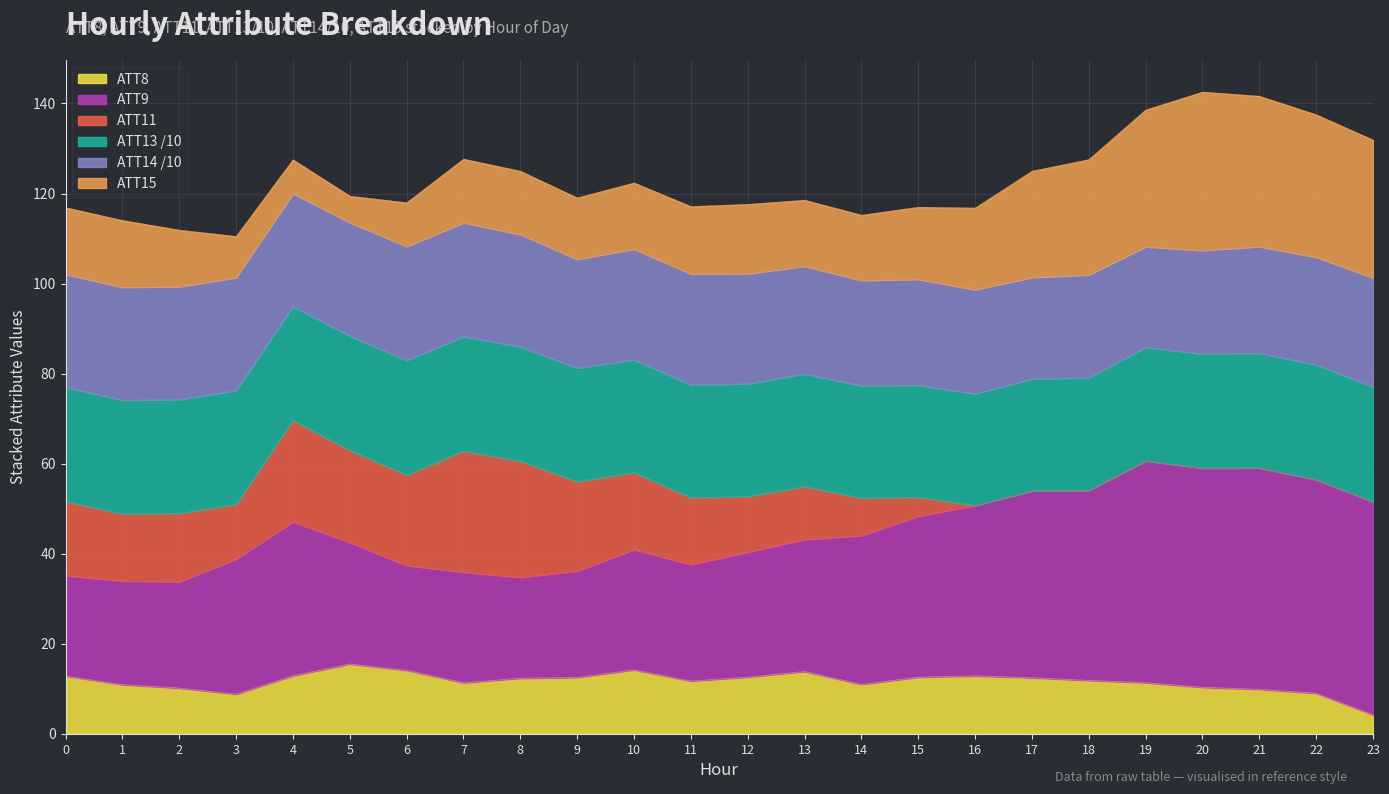

Reading left to right, extract all data points from this chart.

ATT8: 12.8	10.9	10.2	8.8	12.9	15.5	14.1	11.3	12.4	12.5	14.2	11.7	12.6	13.8	11.0	12.6	12.9	12.5	11.9	11.4	10.3	9.9	9.0	4.2
ATT9: 22.3	23.0	23.6	30.0	34.2	27.0	23.3	24.6	22.4	23.7	26.7	25.9	27.8	29.3	33.1	35.8	37.9	41.5	42.2	49.3	48.7	49.2	47.5	47.3
ATT11: 16.5	14.9	15.2	12.1	22.5	20.4	20.1	26.9	25.8	19.9	17.1	14.8	12.3	11.8	8.3	4.2	-0.9	-7.8	-7.9	-6.1	-6.5	-6.6	-4.5	-3.3
ATT13: 253.1	252.8	252.6	252.9	253.0	253.9	254.9	254.4	253.8	252.1	250.5	250.7	250.4	250.0	249.5	248.5	247.9	248.8	250.1	251.7	253.8	254.7	254.8	255.1
ATT14: 251.1	250.8	250.5	250.9	250.7	252.0	253.0	252.2	249.7	241.5	245.9	246.3	244.4	239.2	234.0	235.3	231.2	225.2	228.5	223.6	229.5	236.9	238.8	242.2
ATT15: 14.8	14.8	12.6	9.1	7.5	5.9	9.7	14.1	14.0	13.6	14.7	14.9	15.4	14.7	14.5	16.0	18.1	23.6	25.6	30.4	35.2	33.4	31.6	30.6